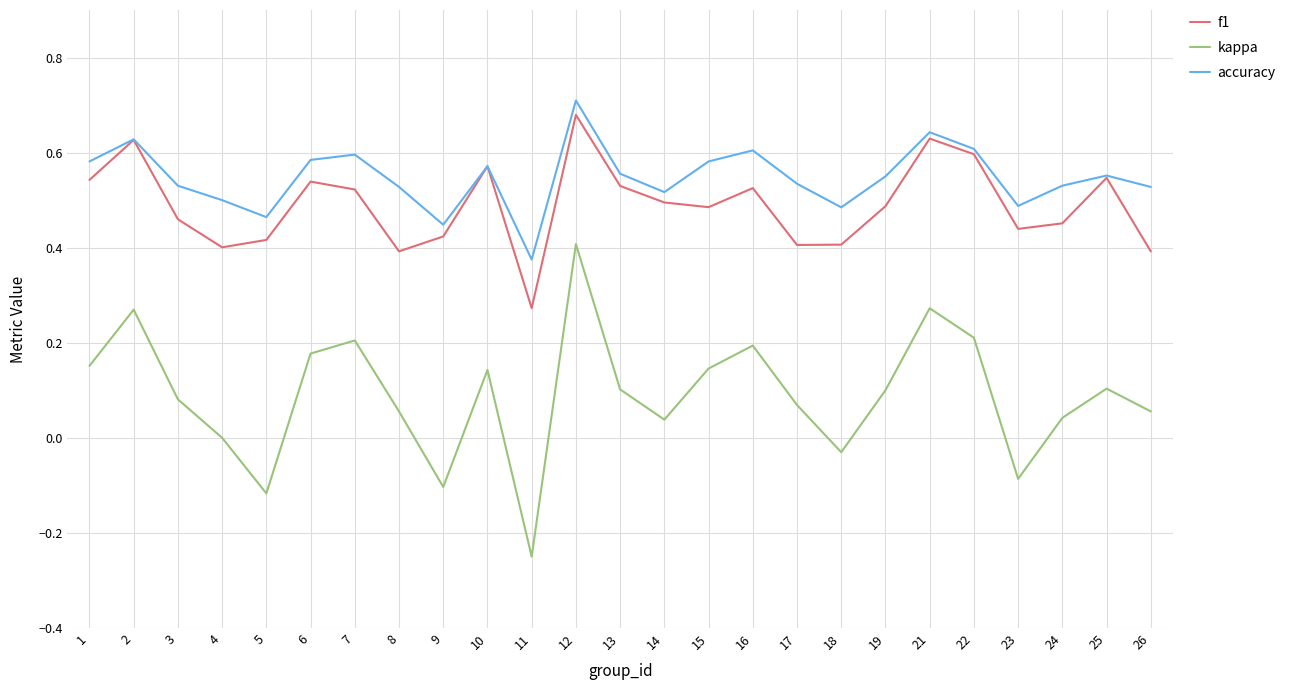

Which category has the highest value across all series?

12